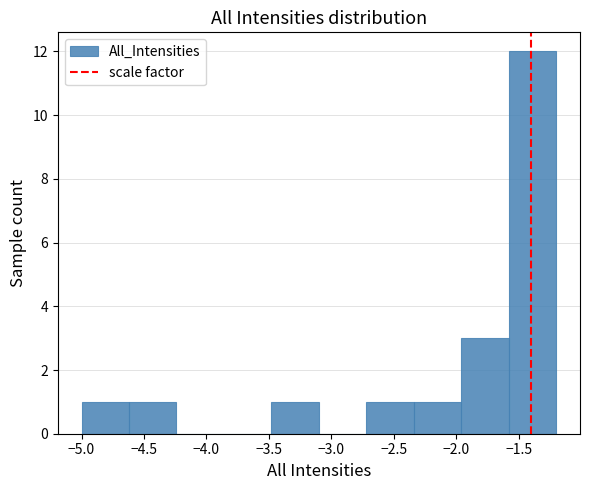

What is the height of the bar covering -4.62 to -4.24 on the x-axis? Neither the bar edges nor the heights are printed on the chart, so give them approximately, as read against the axes.

1